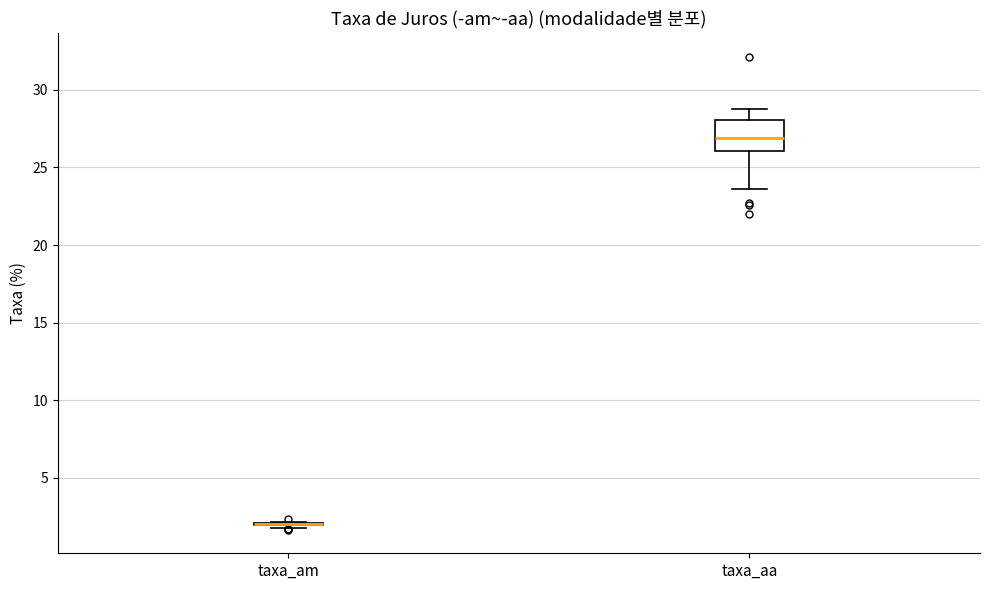

Reading left to right, read every box against the y-axis: the position of its median line, the range the box covers, and the ends of its whiskers. The values are not printed on the chart, so give them approximately, as read against the axis.

taxa_am: box collapsed to a line at 2.0, whiskers 2.0 to 2.0
taxa_aa: median 27.0, box 26.0 to 28.0, whiskers 23.5 to 29.0